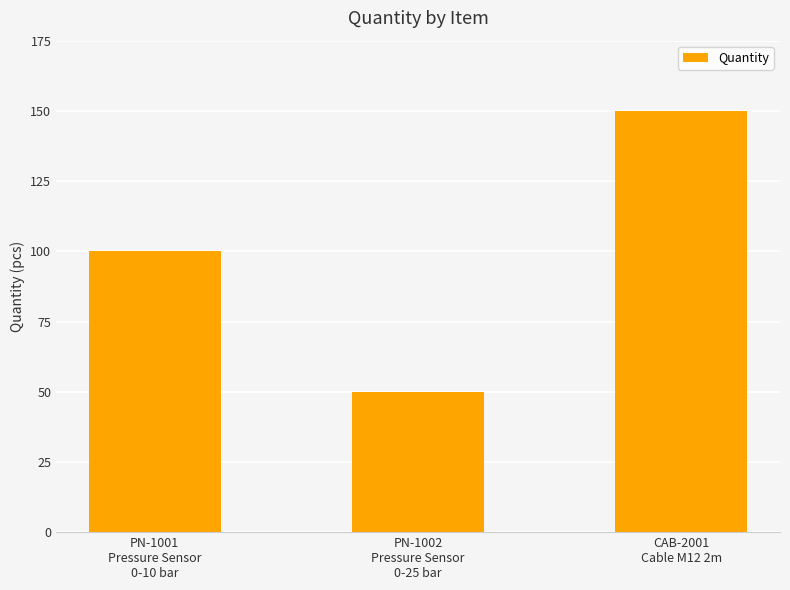

What is the value of the 1st bar from the left?

100